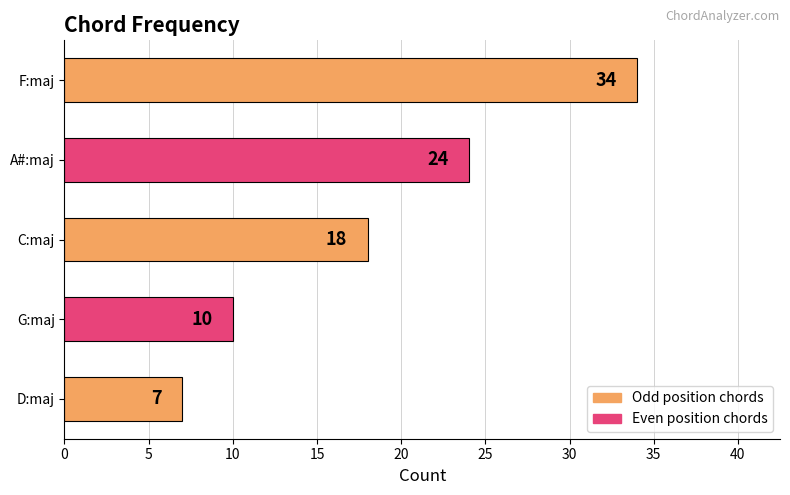

What is the difference between the maximum and minimum values?

27